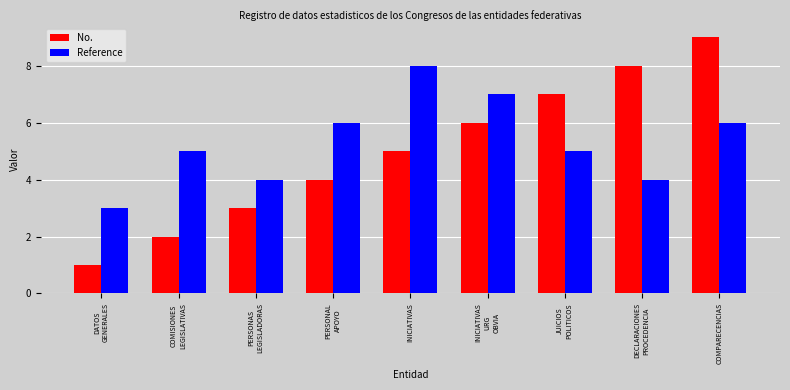

The value of Reference at DECLARACIONES
PROCEDENCIA is 6. True or false?

False